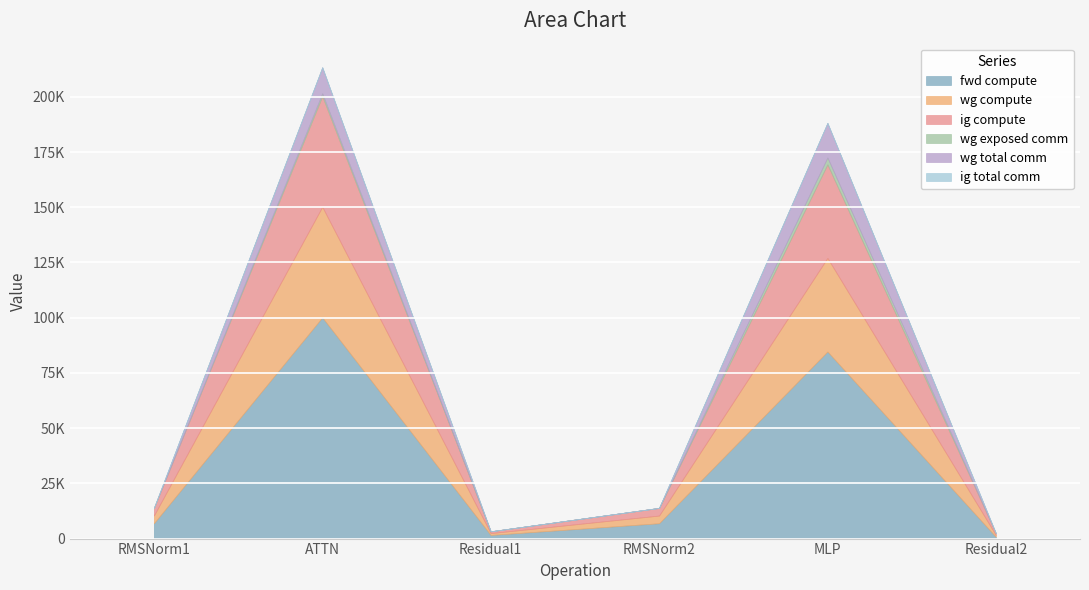

Between MLP and Residual1, which is larger?

MLP